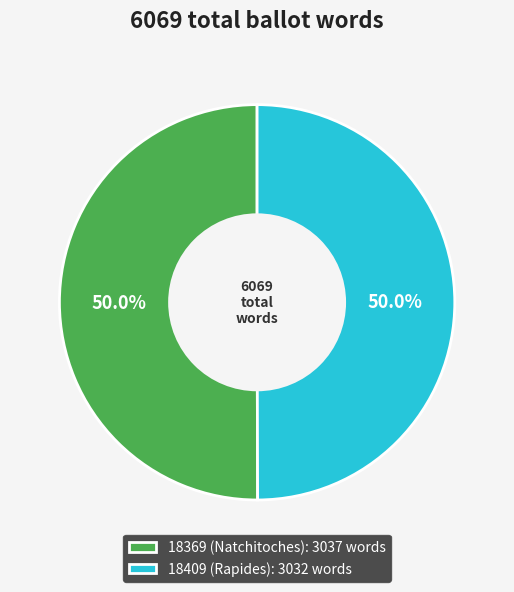

How many slices are in this pie chart?

2